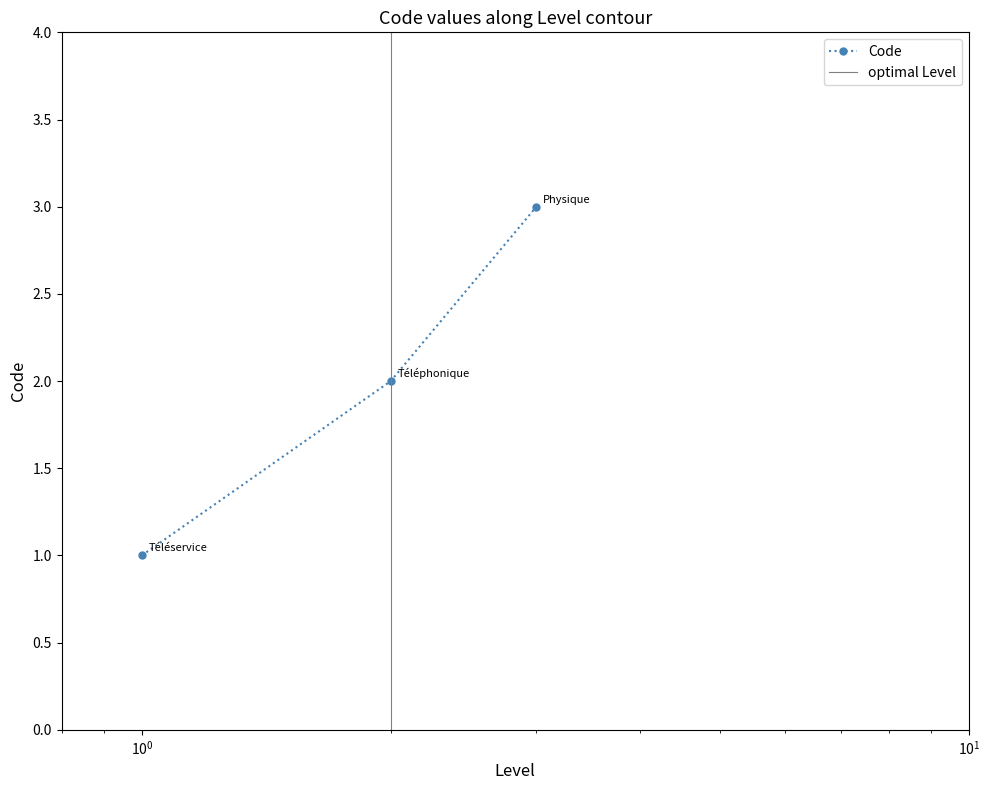

How many lines are shown in the chart?

1